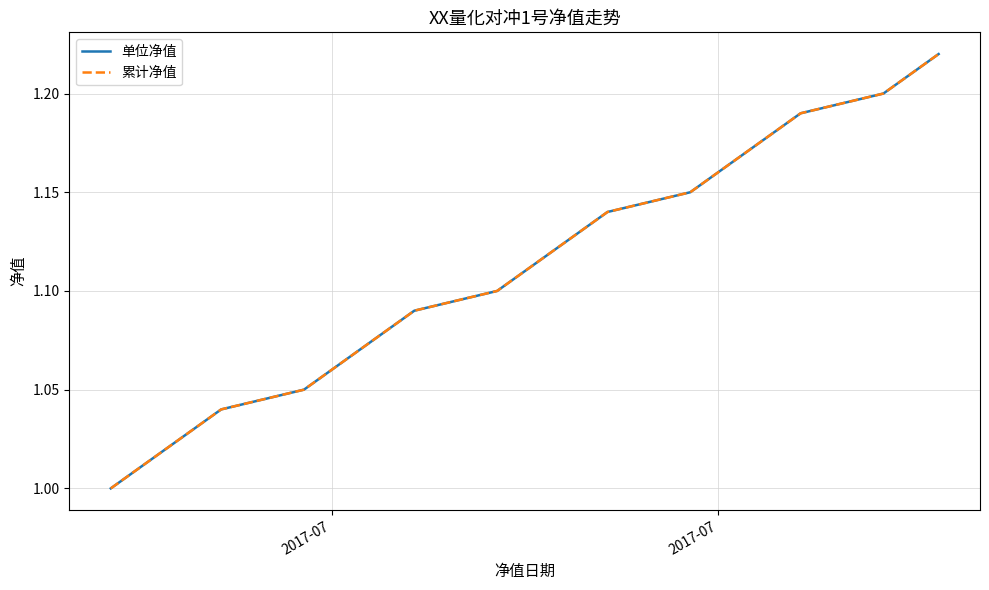

Reading left to right, transcribe all the data shown in this chart.

单位净值: 1.0	1.0	1.0	1.0	1.0	1.1	1.1	1.1	1.1	1.1	1.1	1.1	1.1	1.1	1.1	1.1	1.2	1.2	1.2	1.2	1.2	1.2	1.2
累计净值: 1.0	1.0	1.0	1.0	1.0	1.1	1.1	1.1	1.1	1.1	1.1	1.1	1.1	1.1	1.1	1.1	1.2	1.2	1.2	1.2	1.2	1.2	1.2